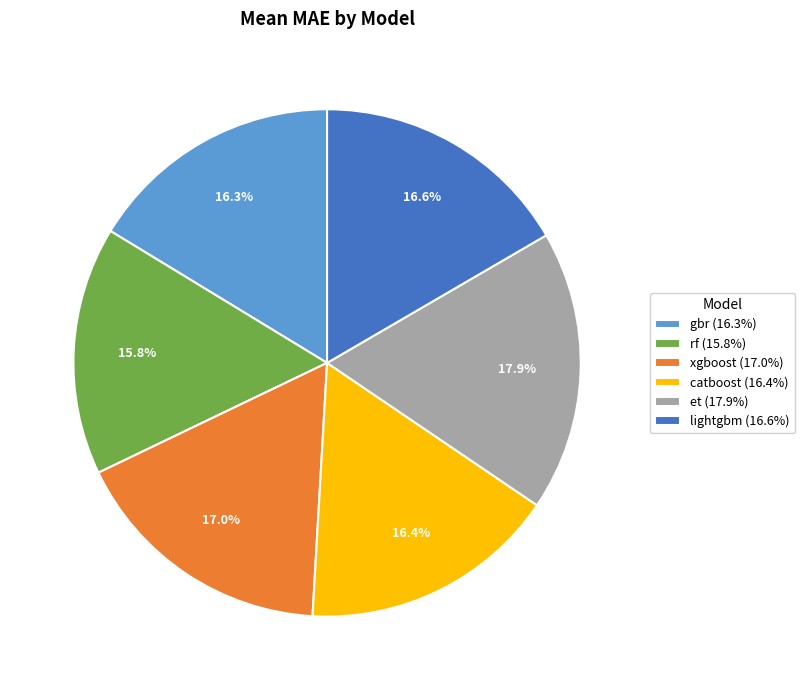

To the nearest percent, what is the average slice percentage?

17%